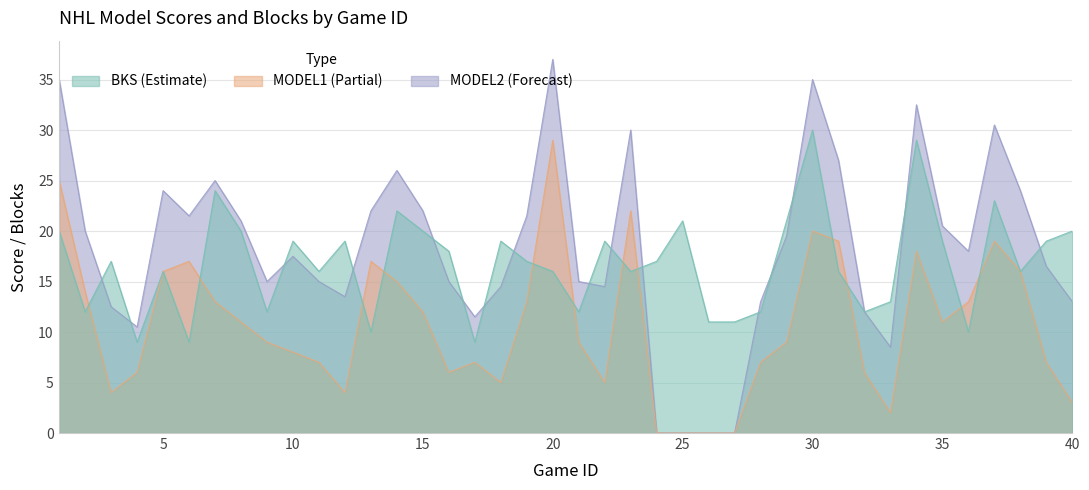

List the series in order of their peak value, lowest first.

MODEL1, BKS, MODEL2